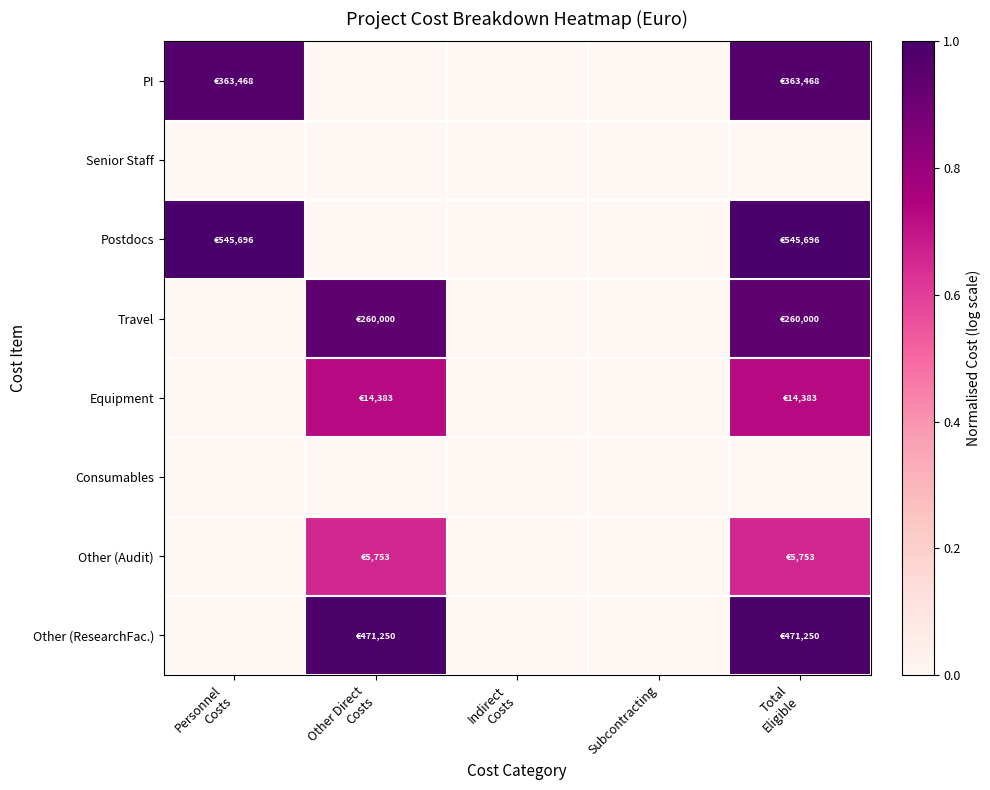

How many series are shown in this chart?

8